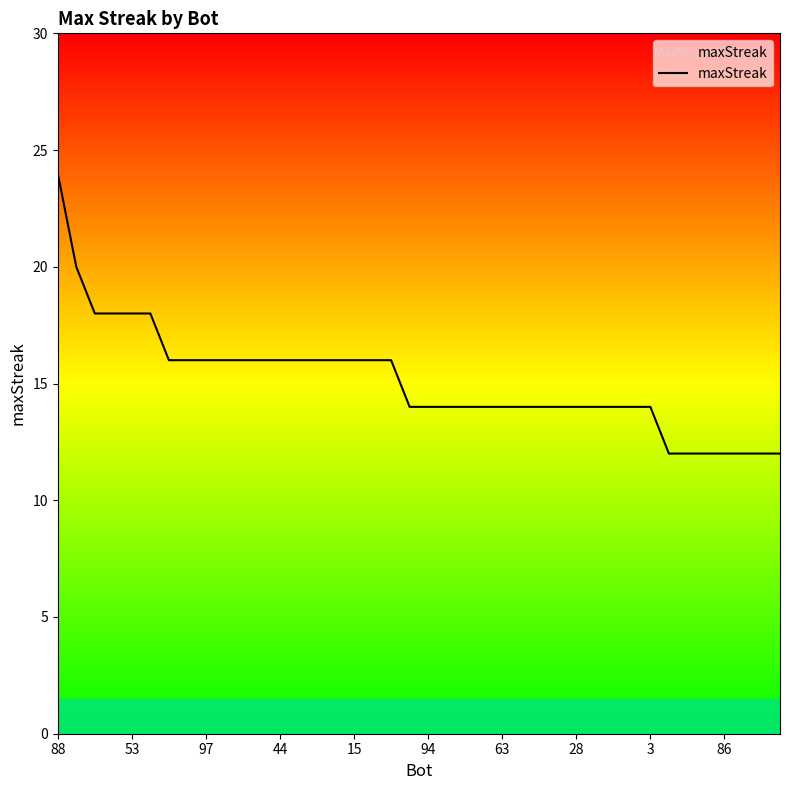

How many values are between 14 and 16?

27